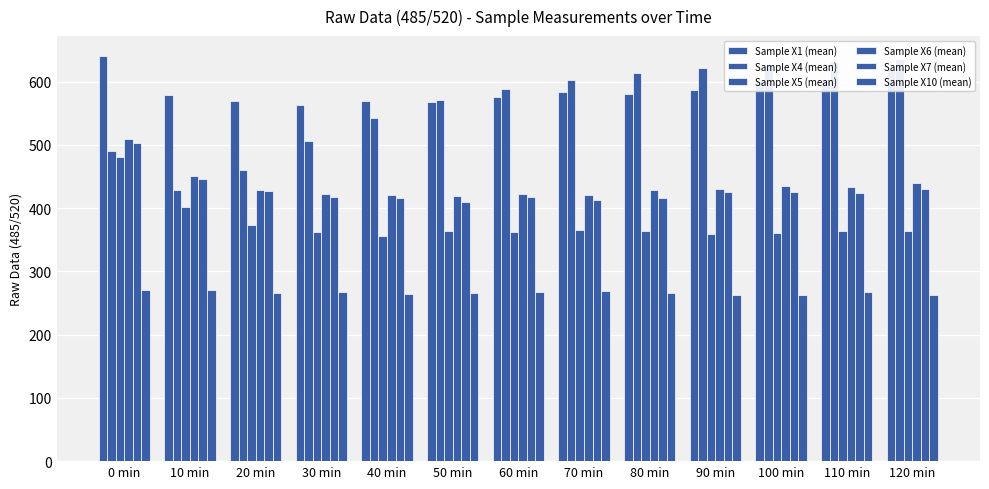

How many bars are there in each group?

6